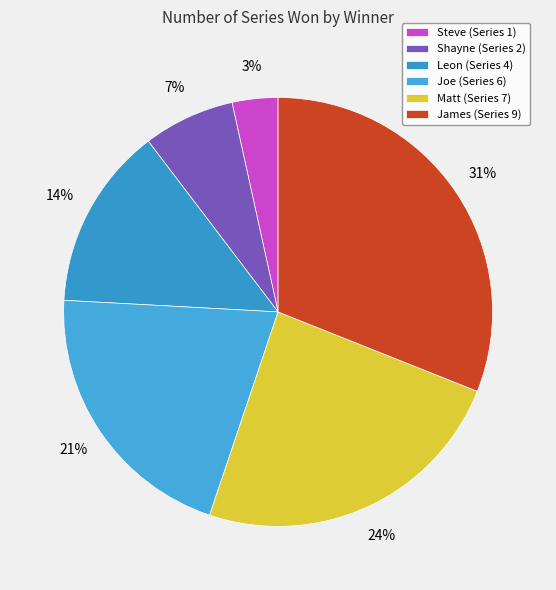

The Joe slice represents 21% of the pie. True or false?

True